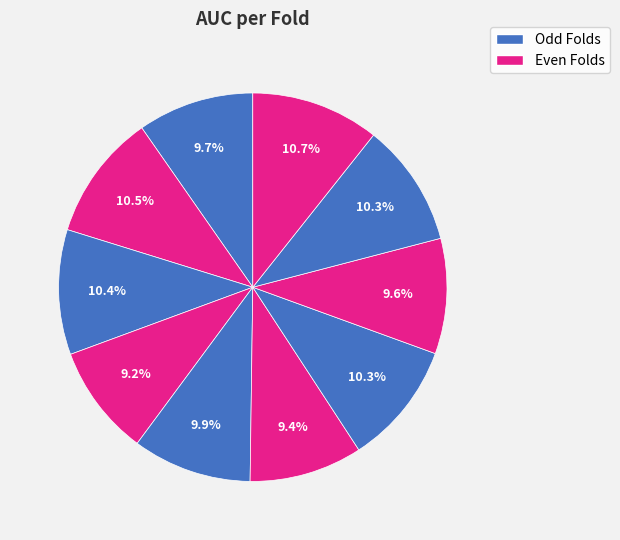

How many slices are in this pie chart?

10